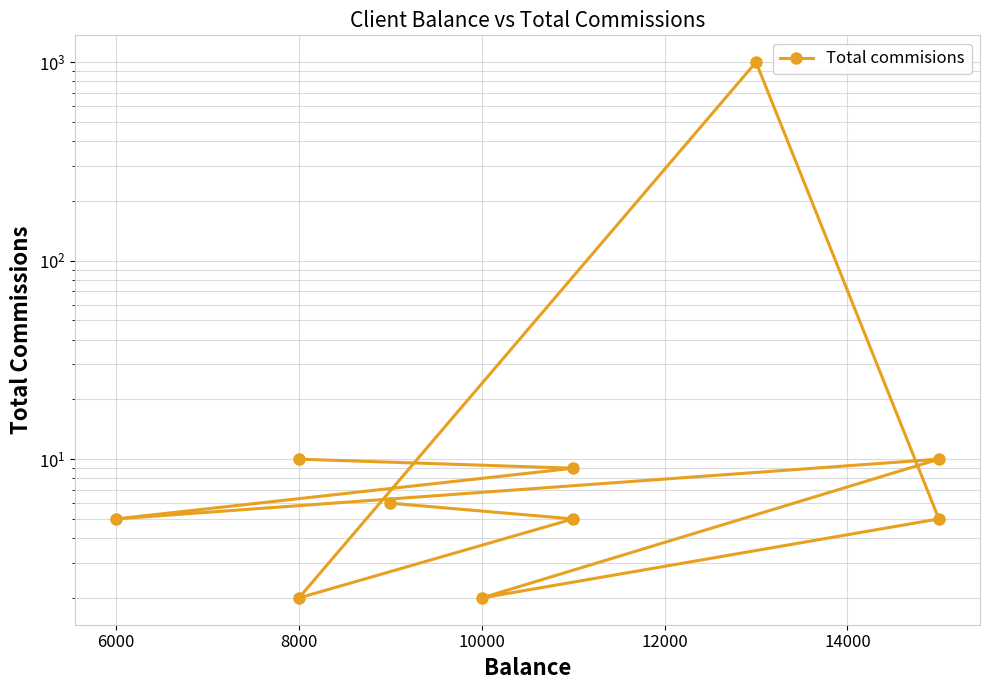

How many values are below 6?

5